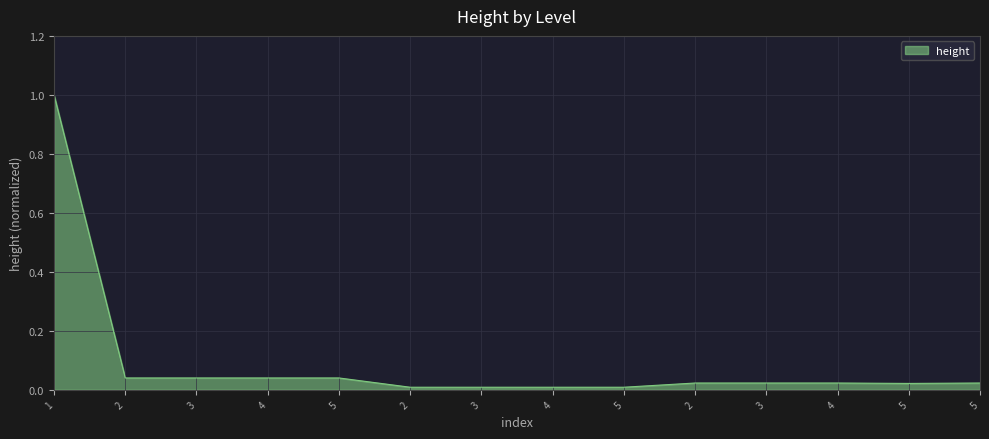

Reading left to right, list all the values displayed in this chart.

1.0	0.0	0.0	0.0	0.0	0.0	0.0	0.0	0.0	0.0	0.0	0.0	0.0	0.0